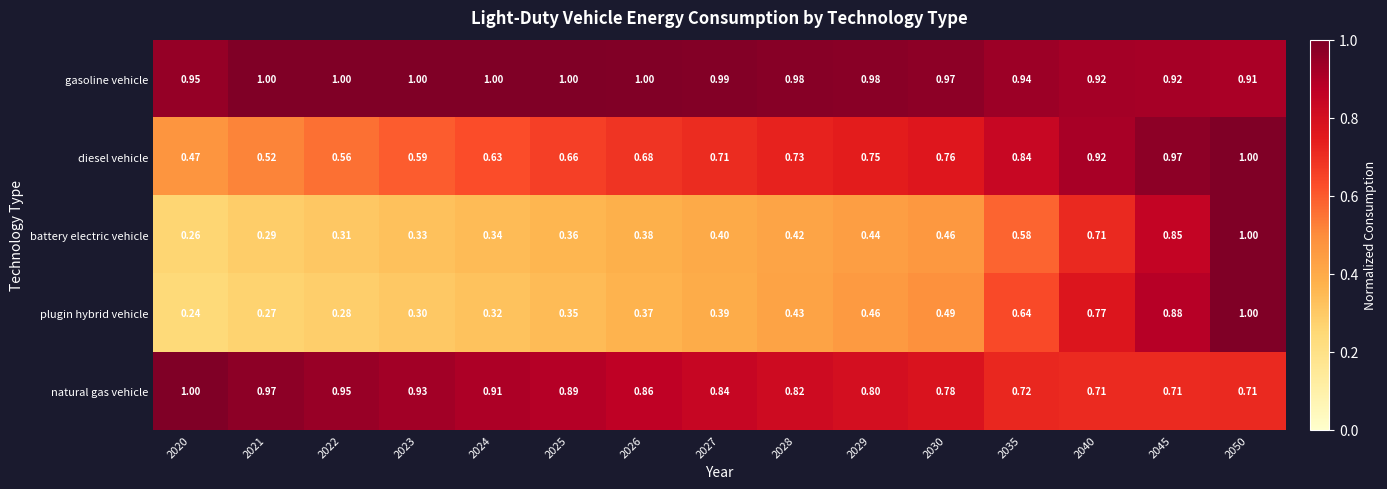

Which series has the largest range (max minus min)?

plugin hybrid vehicle